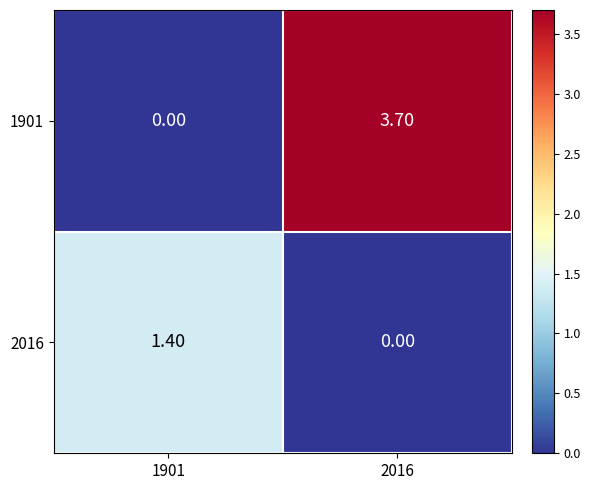

At 2016, list the series in order from largest to smallest.

1901, 2016